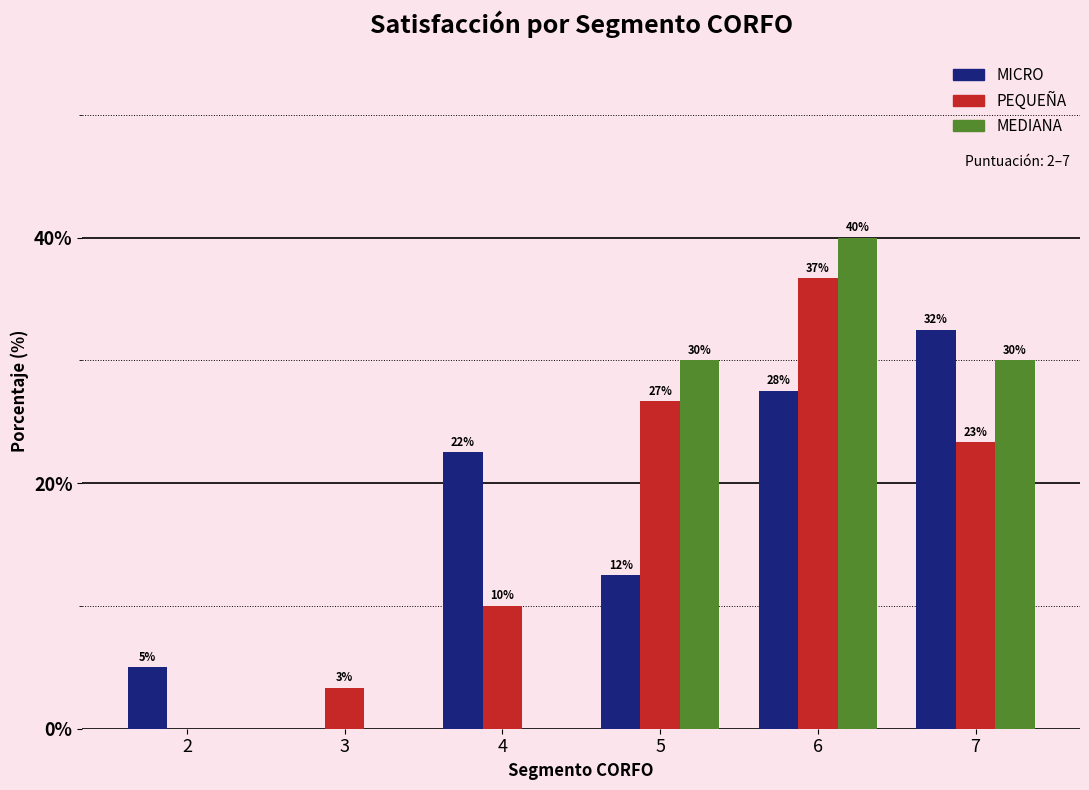

Is the value of PEQUEÑA at 2 greater than the value of MICRO at 5?

No